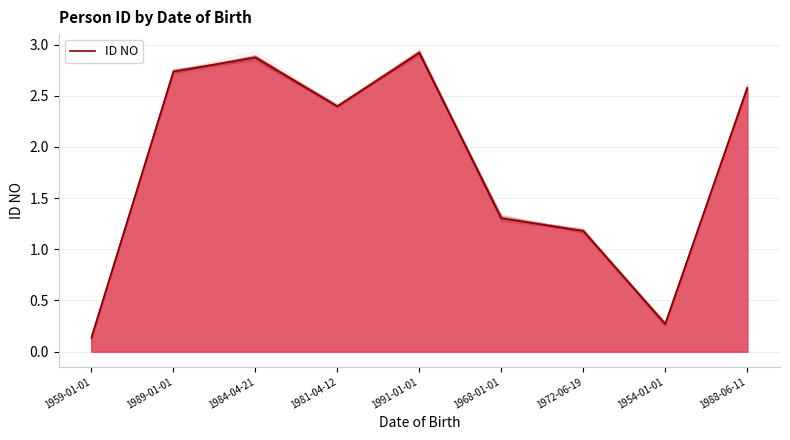

List the labels in order of value, largest first.

1991-01-01, 1984-04-21, 1989-01-01, 1988-06-11, 1981-04-12, 1968-01-01, 1972-06-19, 1954-01-01, 1959-01-01